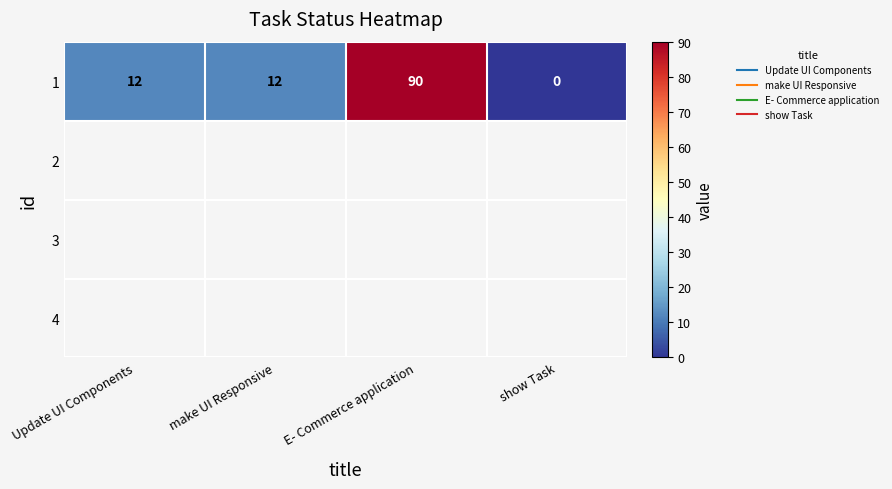

What is the difference between the second highest and minimum values in the 1 series?

12.0